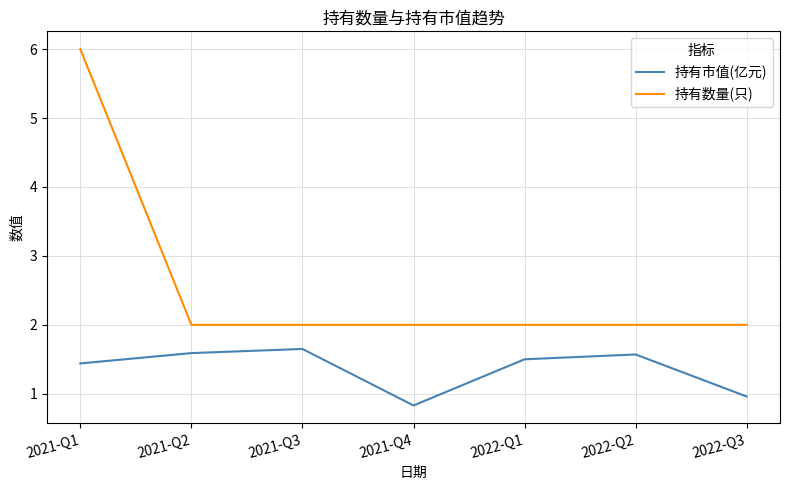

At 2022-Q2, list the series in order from largest to smallest.

持有数量(只), 持有市值(亿元)